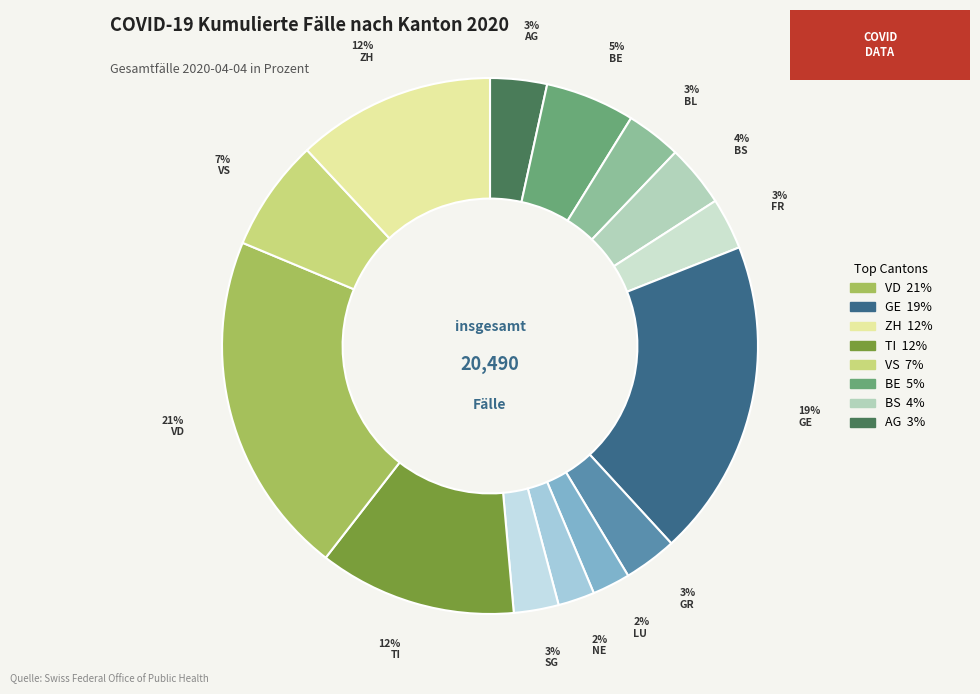

Count the number of slices in the pie.

14